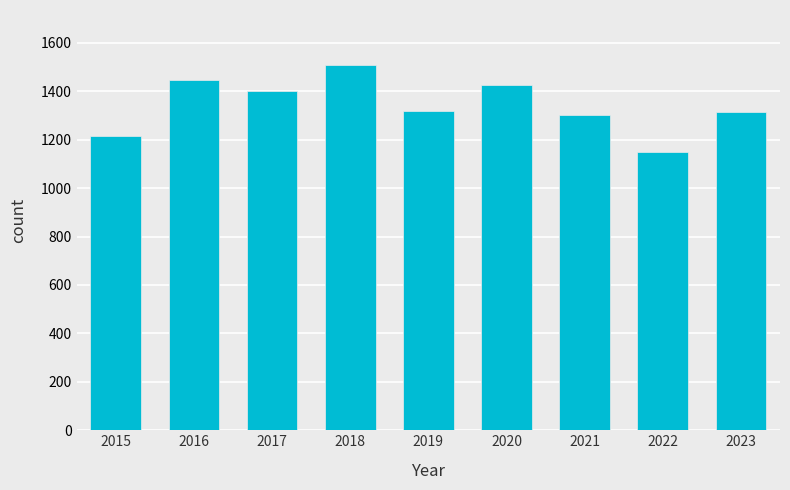

What is the value of the 6th bar from the left?

1426